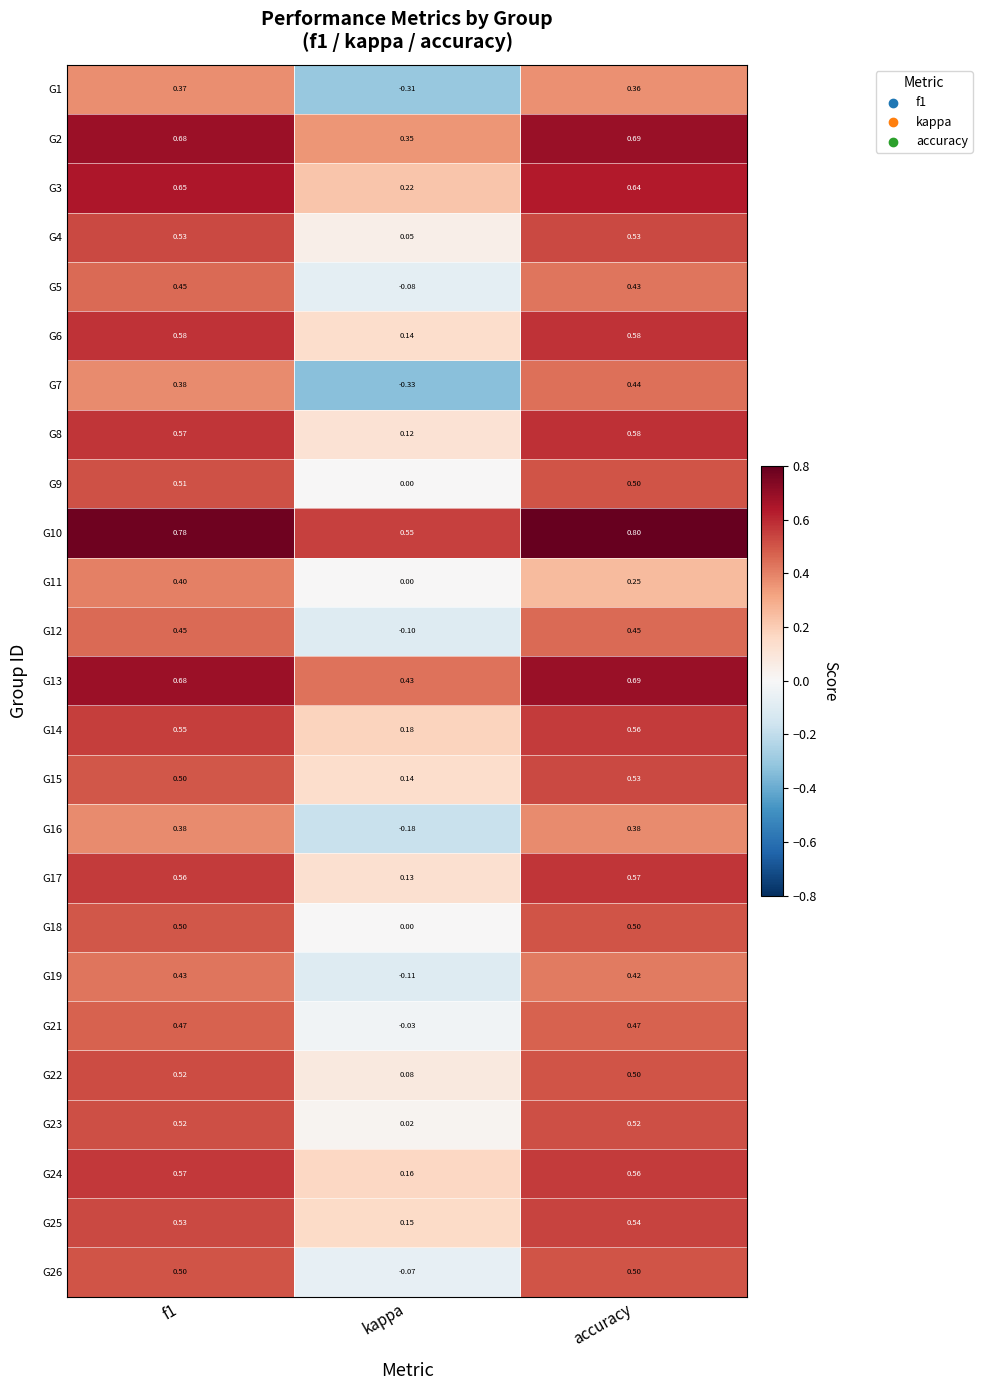

What is the total value across all series at f1?

13.1